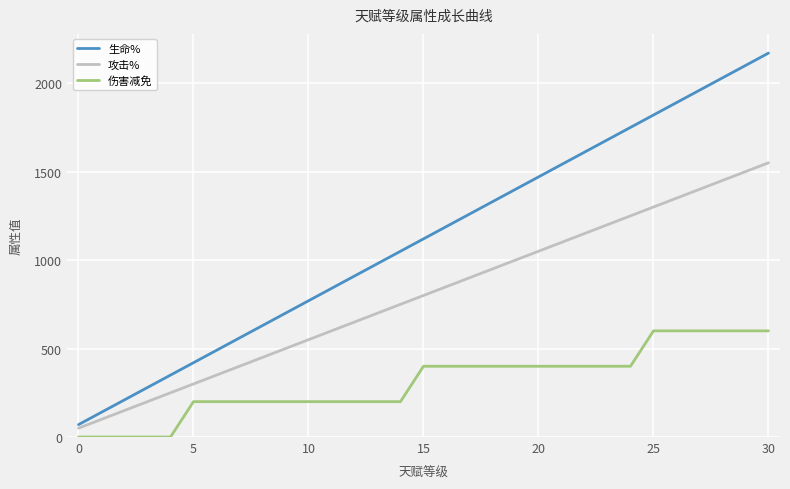

Which series has the largest total across all categories?

生命%